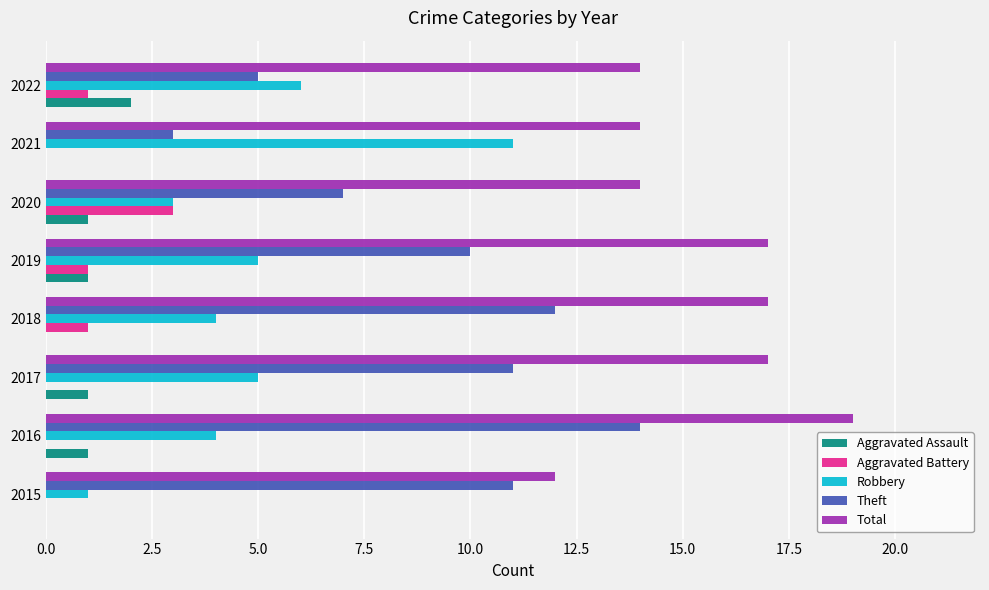

Which series has the largest total across all categories?

Total